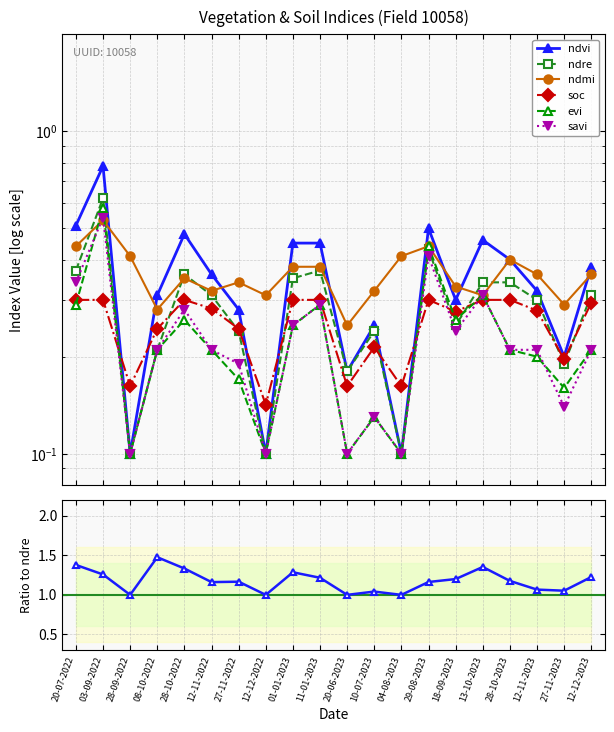

What is the difference between the maximum and minimum values in the evi series?

0.5